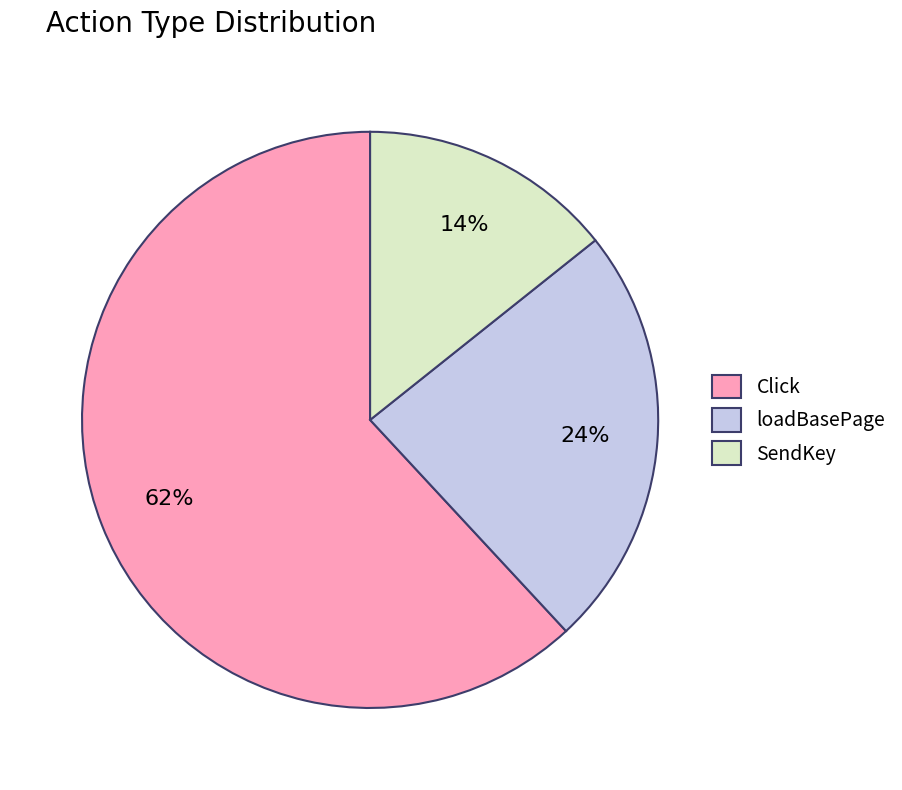

Is there a majority slice in this chart?

Yes